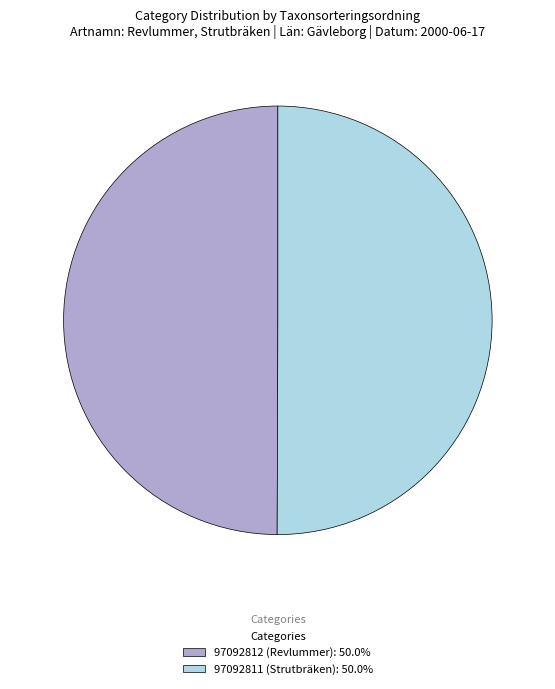

Approximately how many times larger is the value at 97092812 (Revlummer) compared to 97092811 (Strutbräken)?

1.0